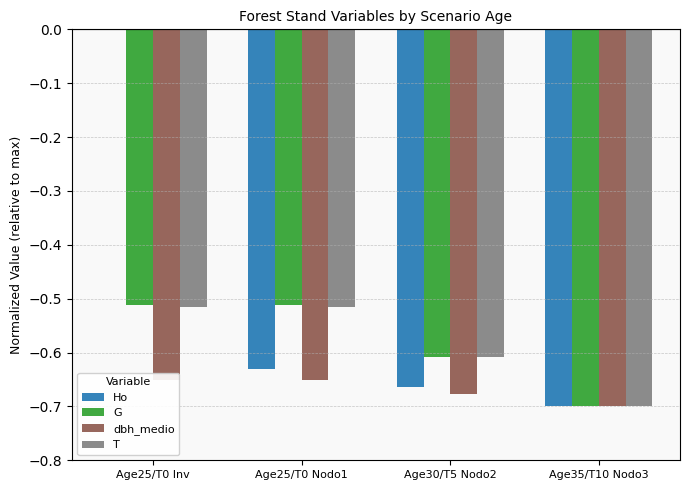

Which series has the largest range (max minus min)?

Ho